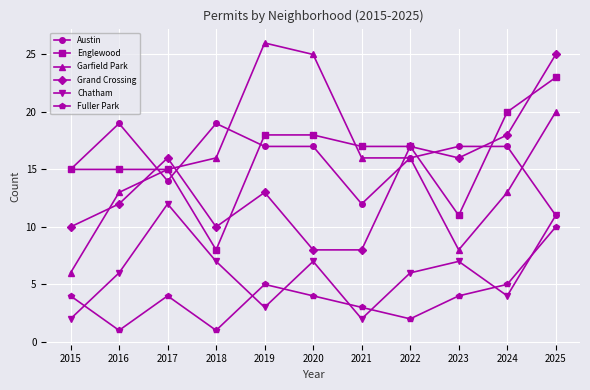

At which label does Austin first exceed 17?

2016